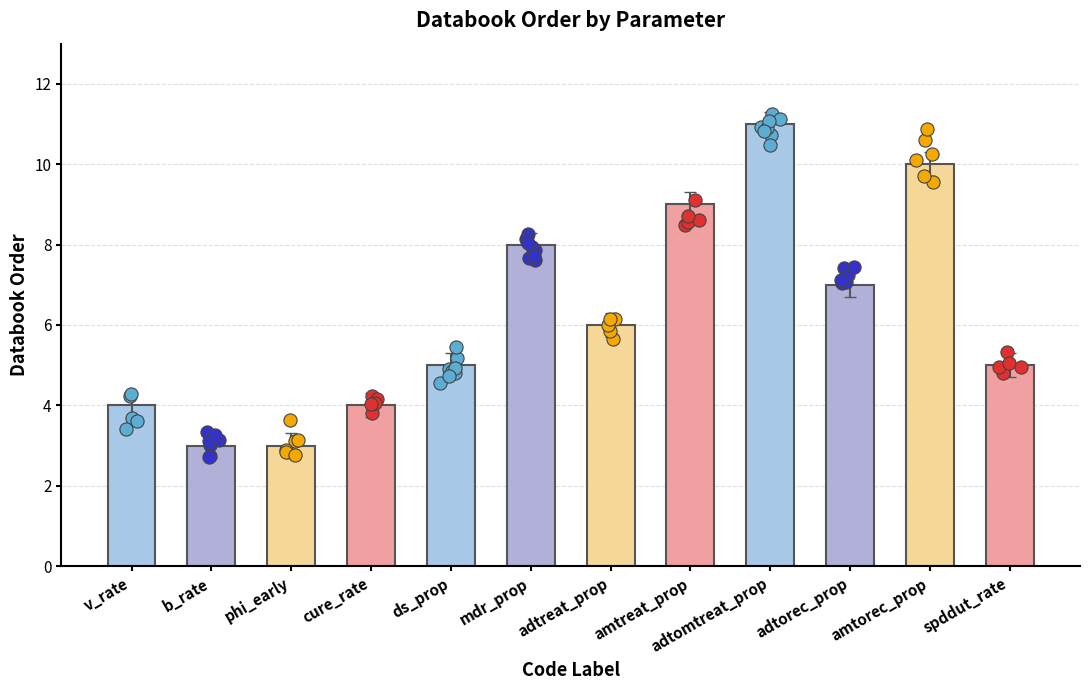

What is the ratio of the value at adtorec_prop to the value at adtreat_prop?

1.2